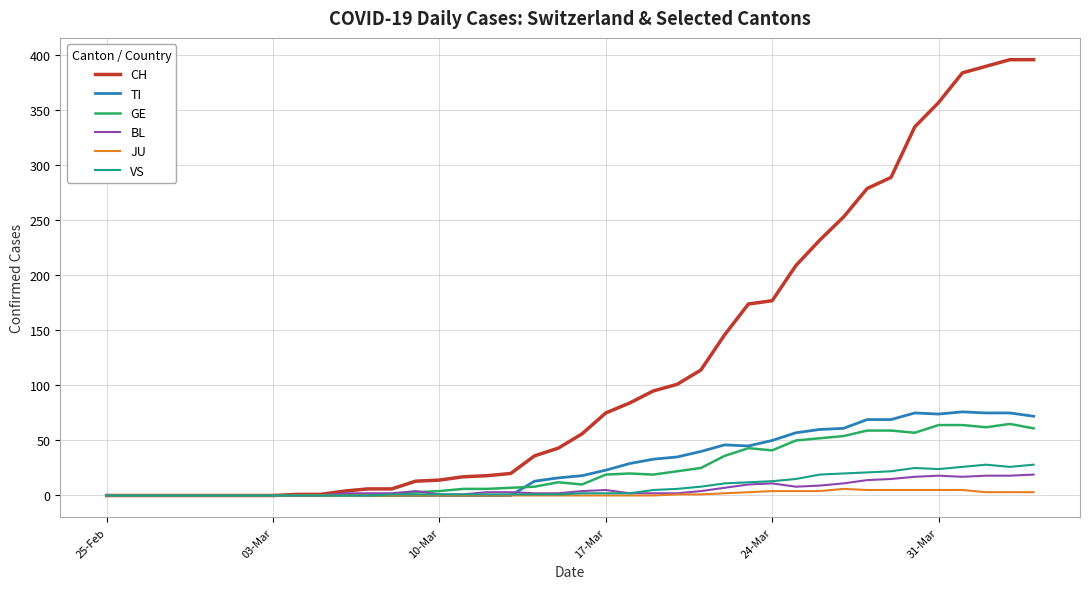

Which series has the largest total across all categories?

CH